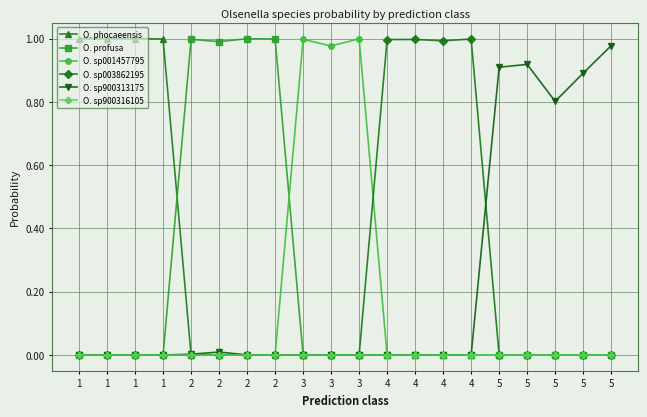

Where do O. sp003862195 and O. sp001457795 first cross each other?

3 and 4